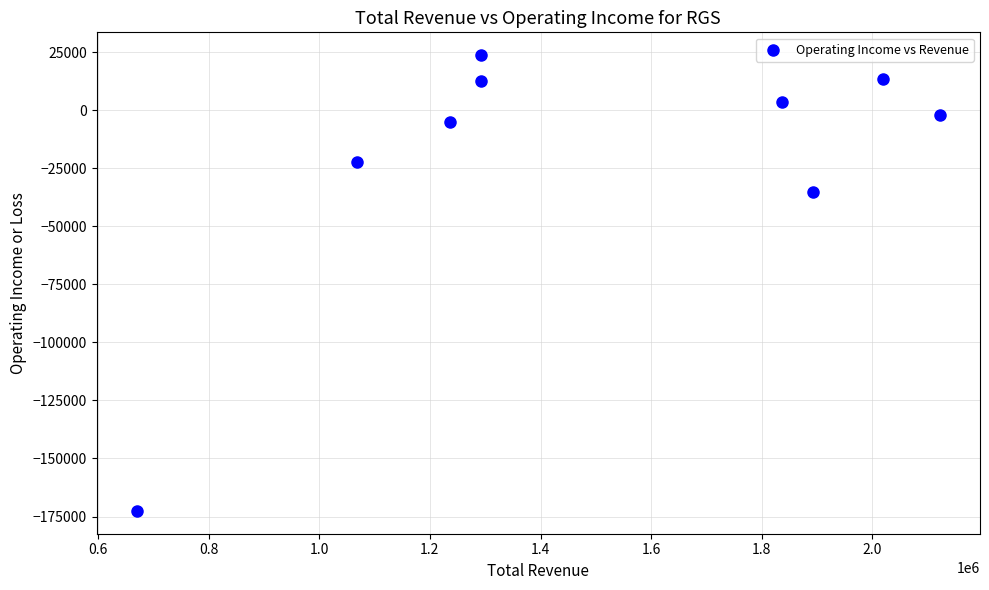

What is the average Y value?

-20411